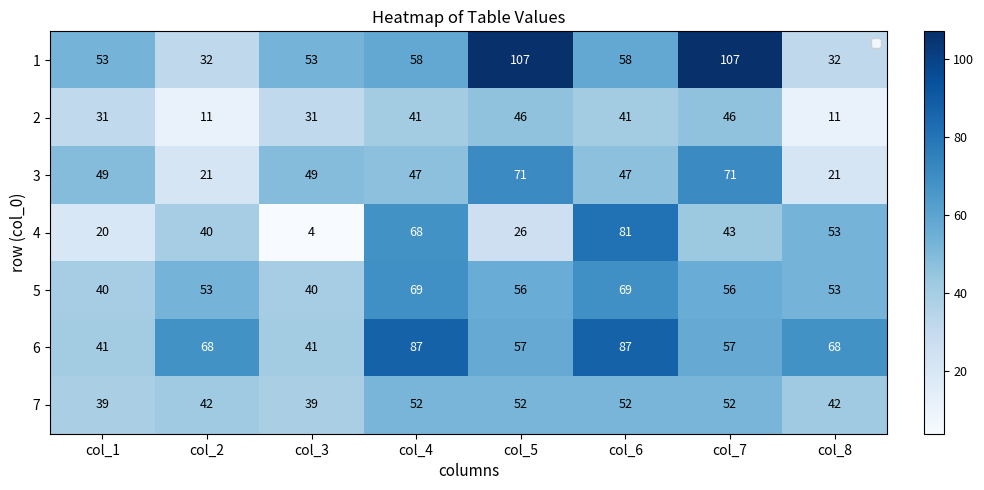

At which category is the sum across all series the highest?

col_6